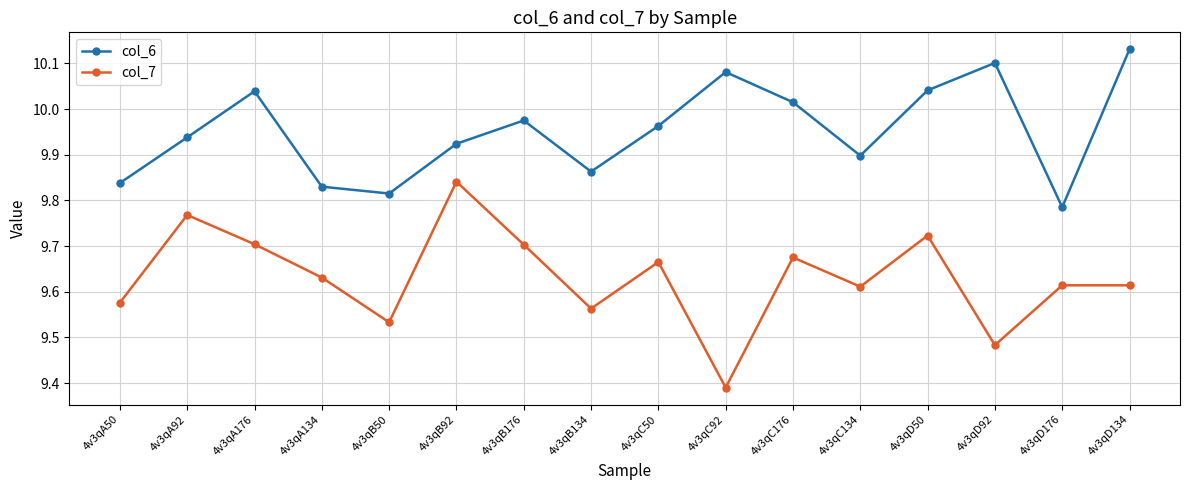

What is the sum of the col_6 values at 4v3qA50 and 4v3qB92?

19.8